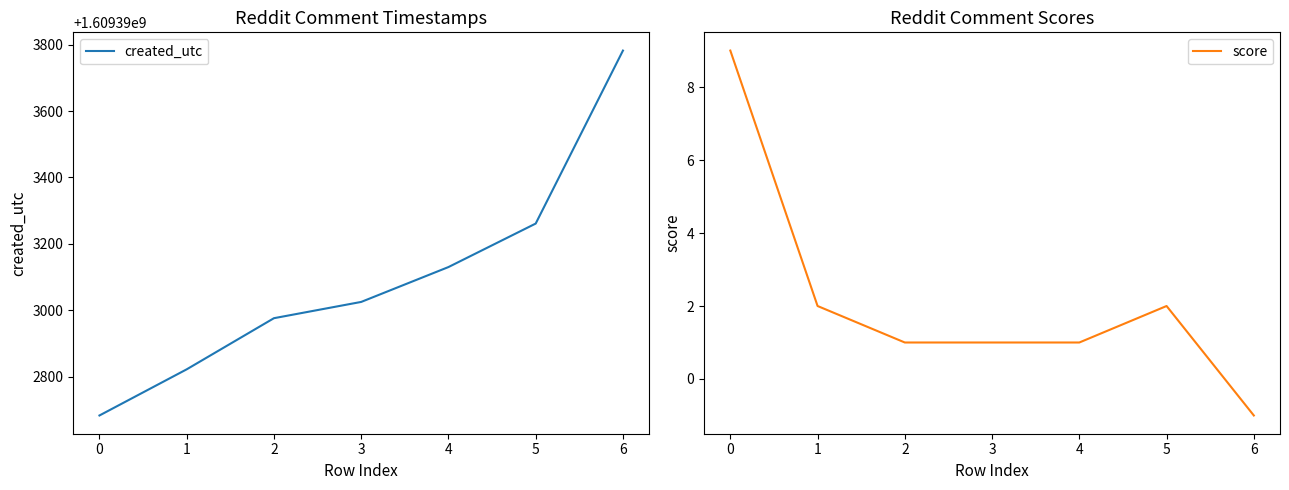

What is the highest value of the score series?

9